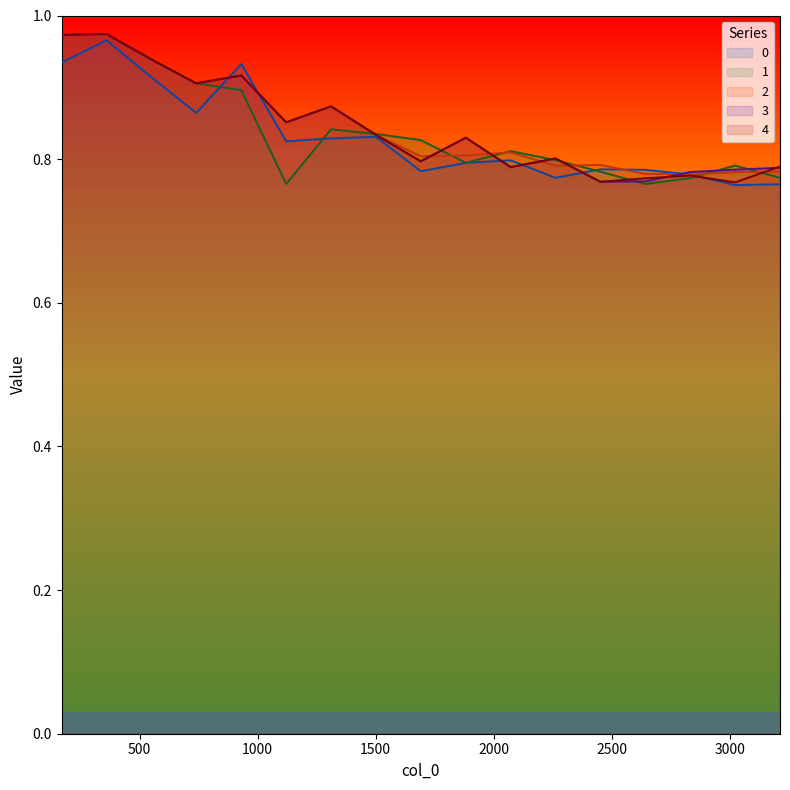

What is the approximate value of 2 at 1121?

0.9